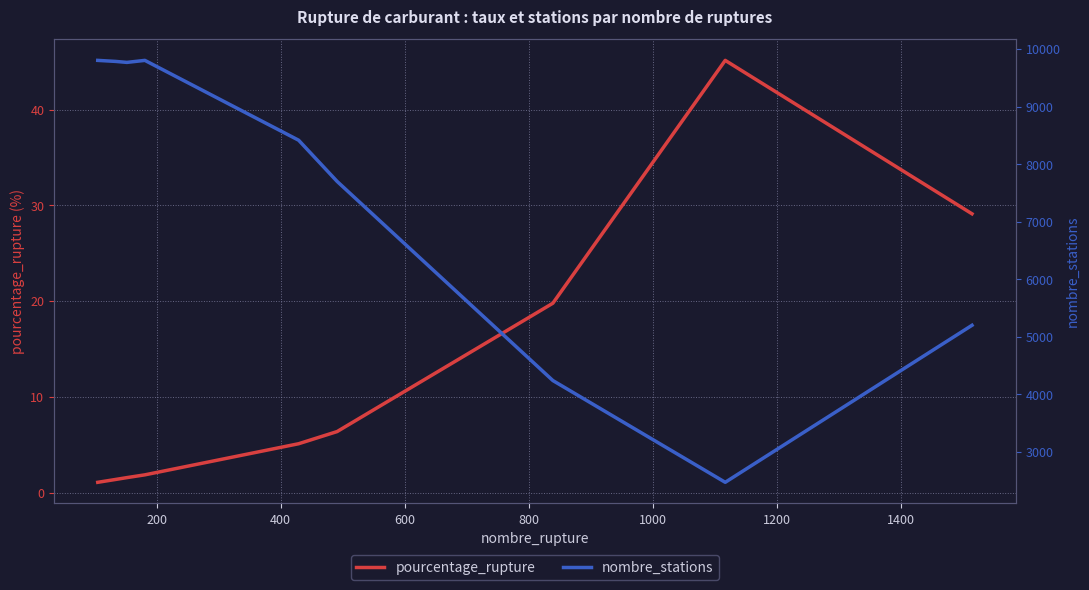

What is the value of the nombre_stations point at the 5th from the left?

8417.0